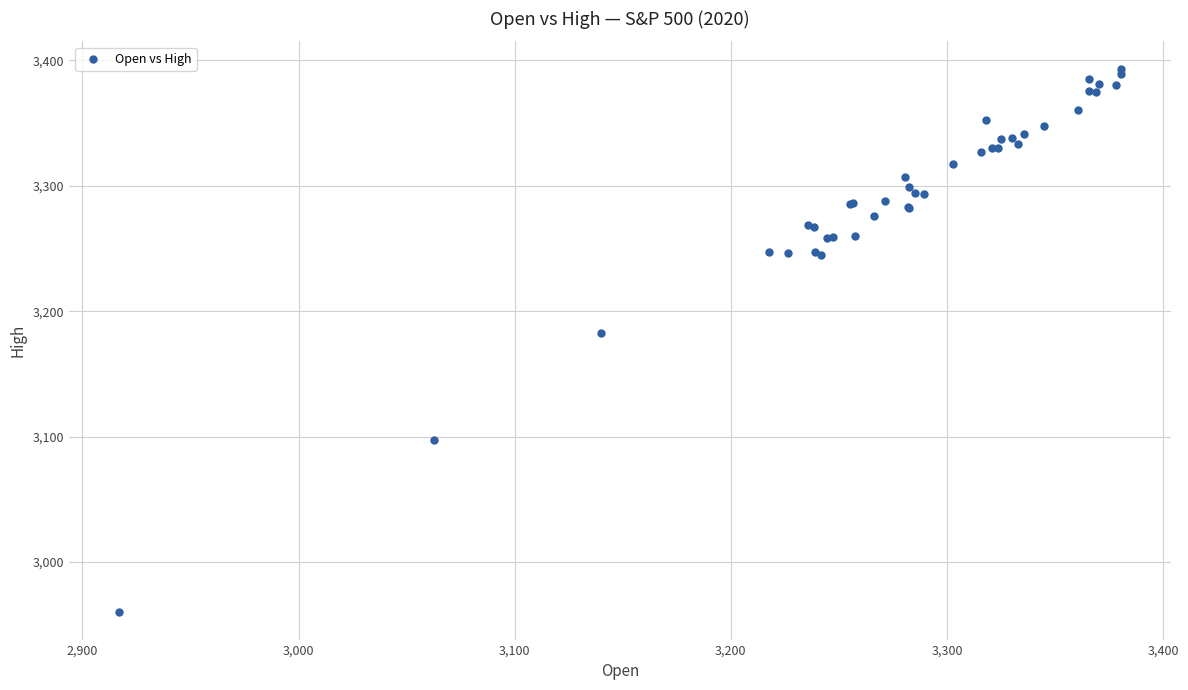

What Y value in the scatter plot is closest to 3176?

3182.5